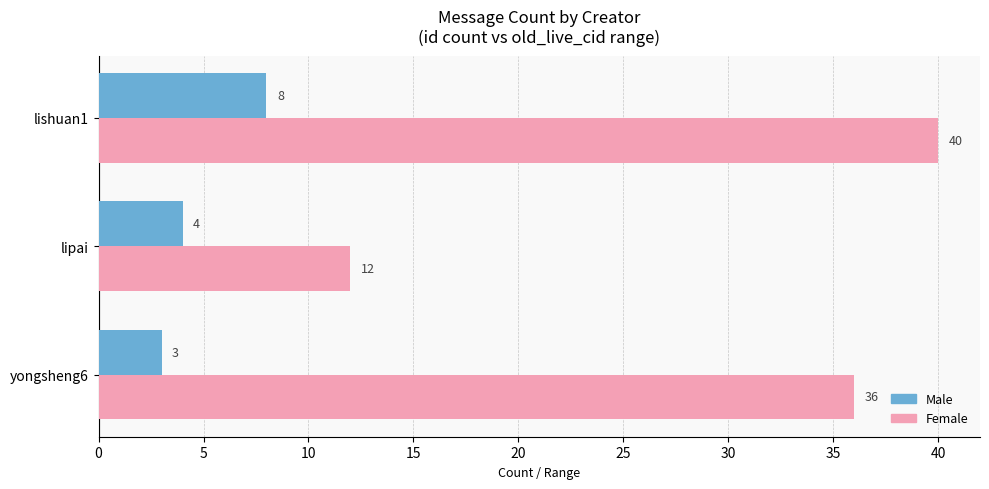

What is the total value across all series at lipai?

16